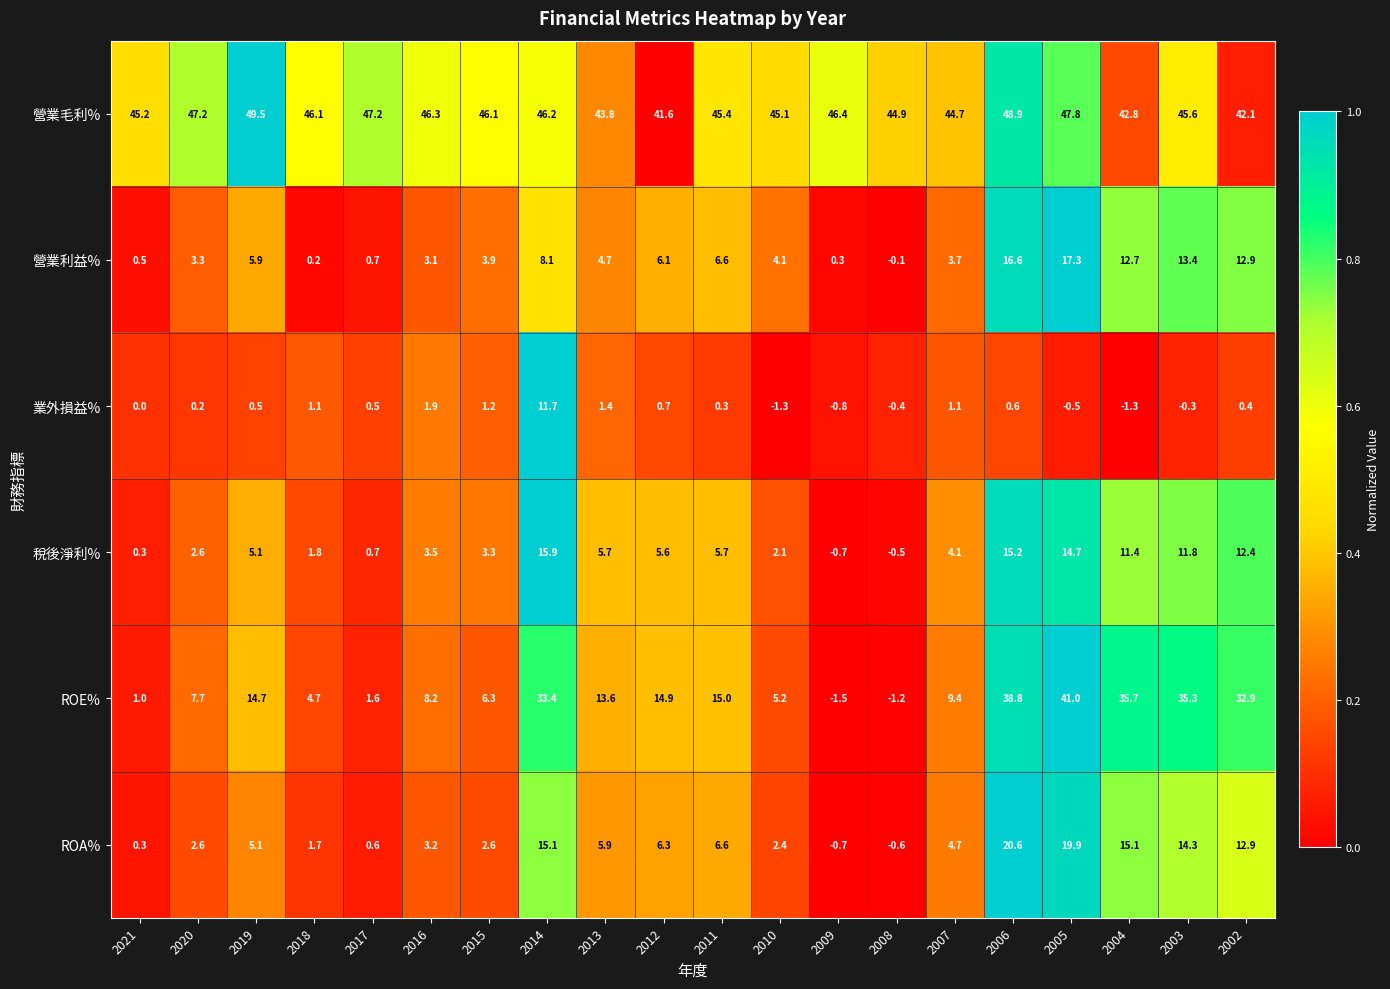

How many positive values does the ROA% series have?

18